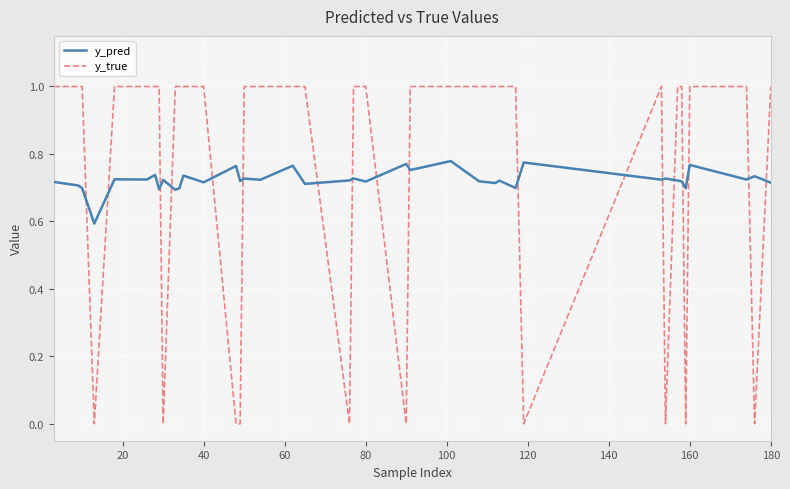

List the series in order of their peak value, lowest first.

y_pred, y_true